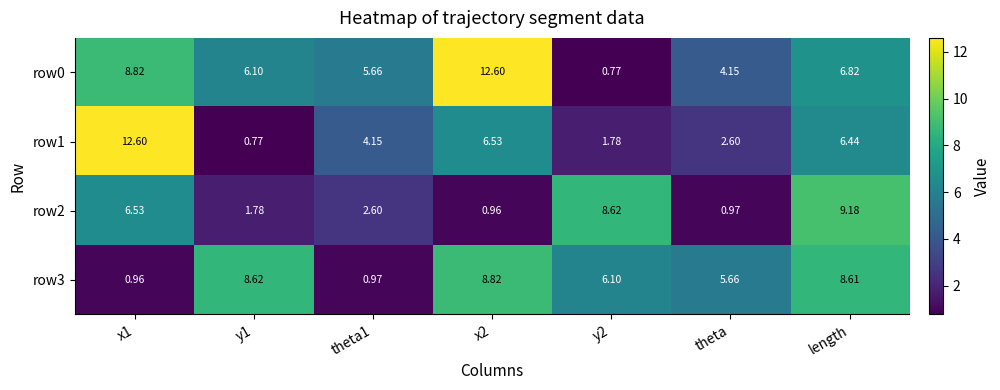

At which label is row3 closest to 4?

theta